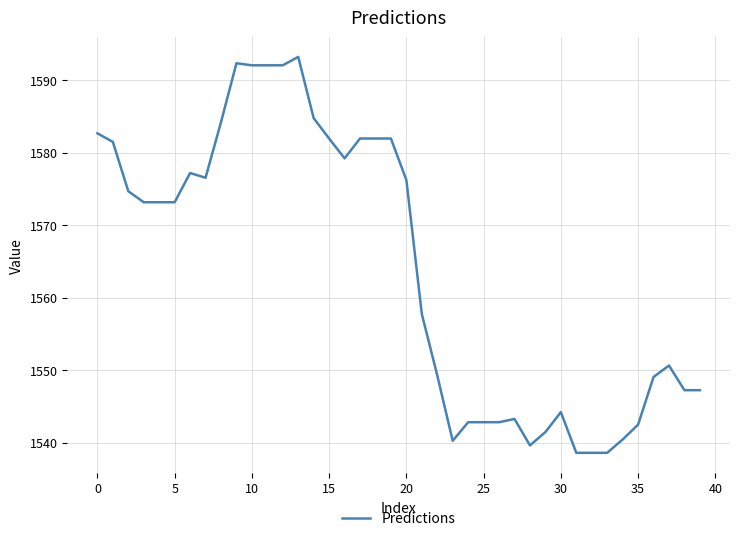

What is the difference between the maximum and minimum values?

54.6